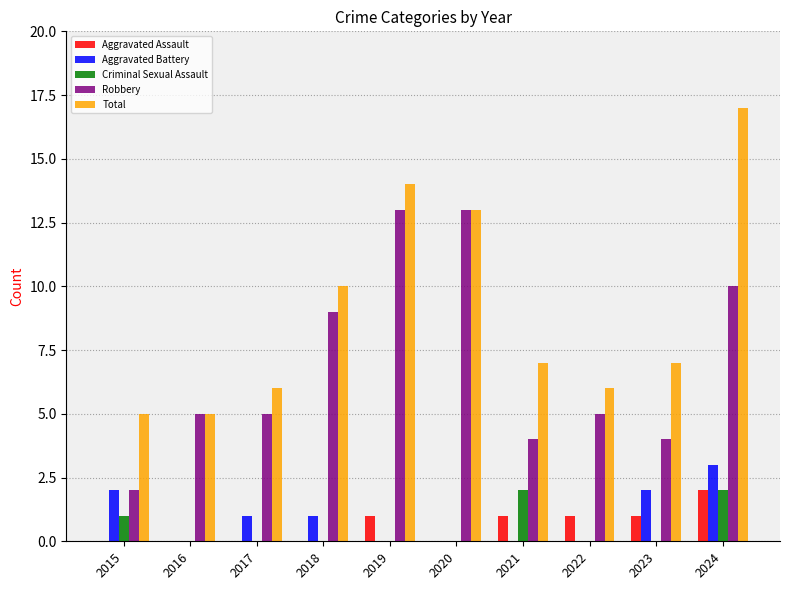

Which series changed the most between 2019 and 2023?

Robbery